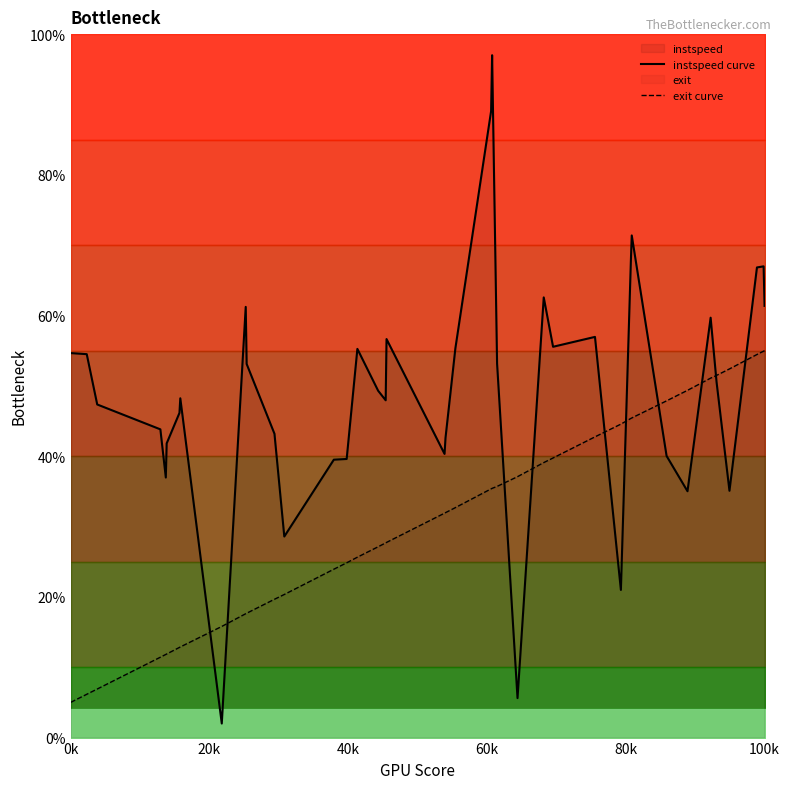

What is the lowest value of the instspeed curve series?

2.0